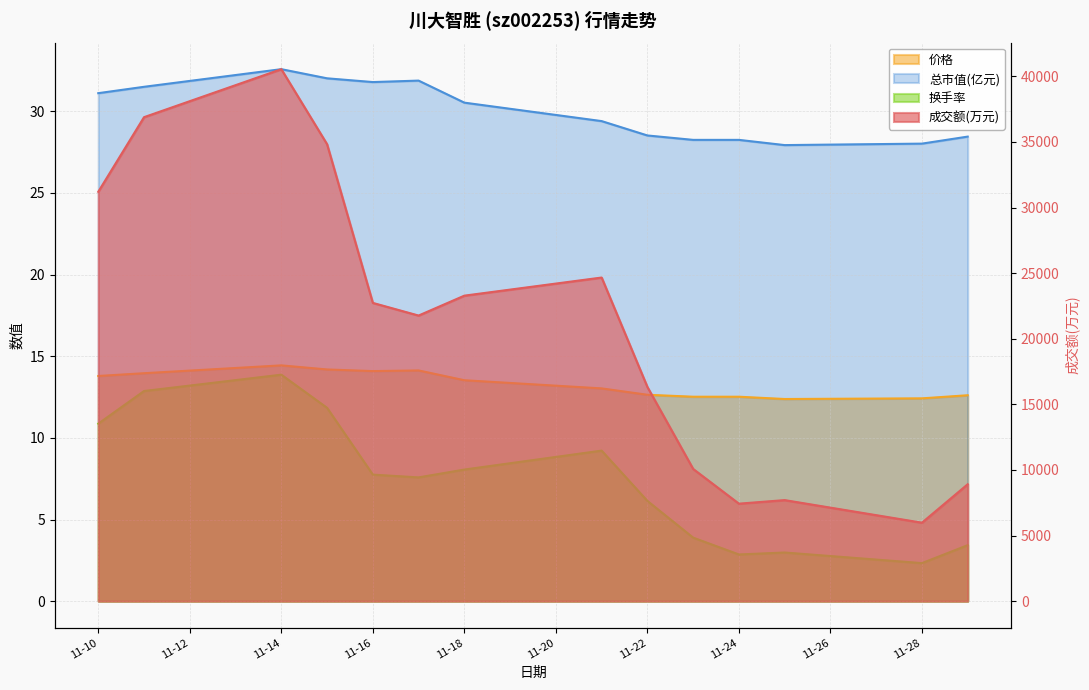

Which series has the largest total across all categories?

成交额(万元)